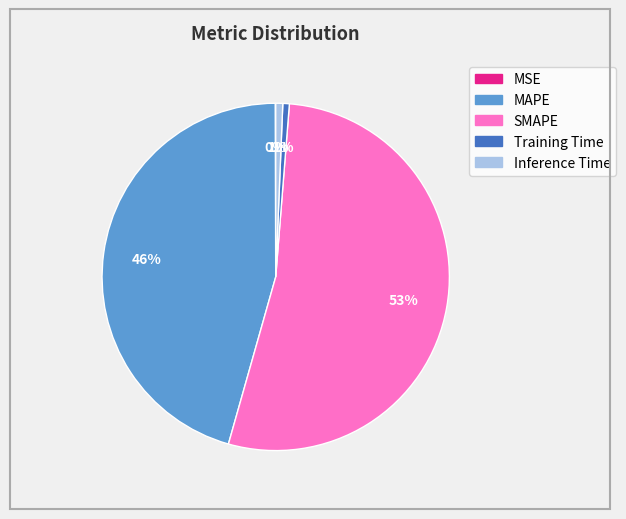

Is SMAPE the majority of the pie?

Yes